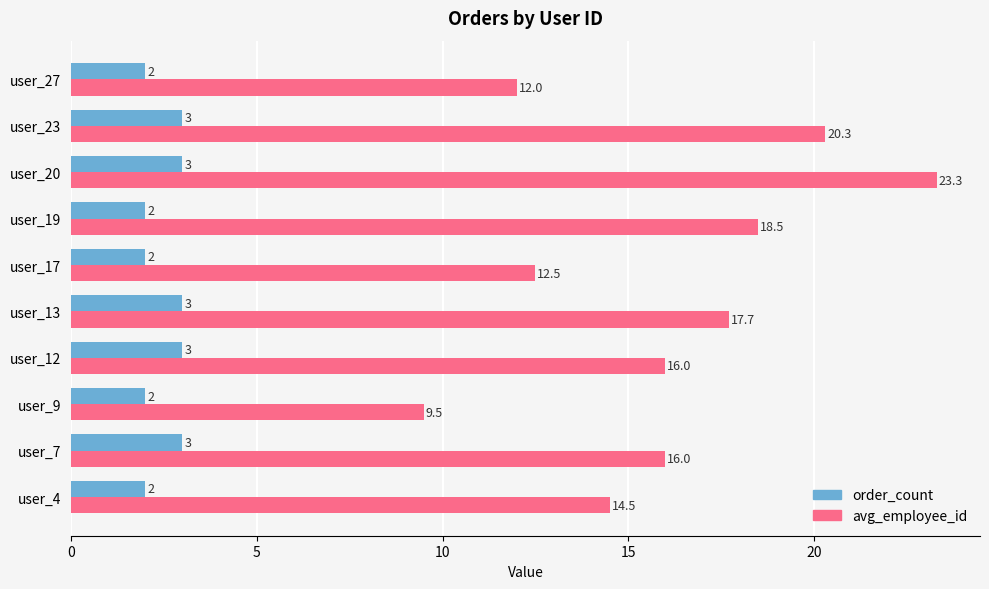

What is the minimum value for avg_employee_id?

9.5